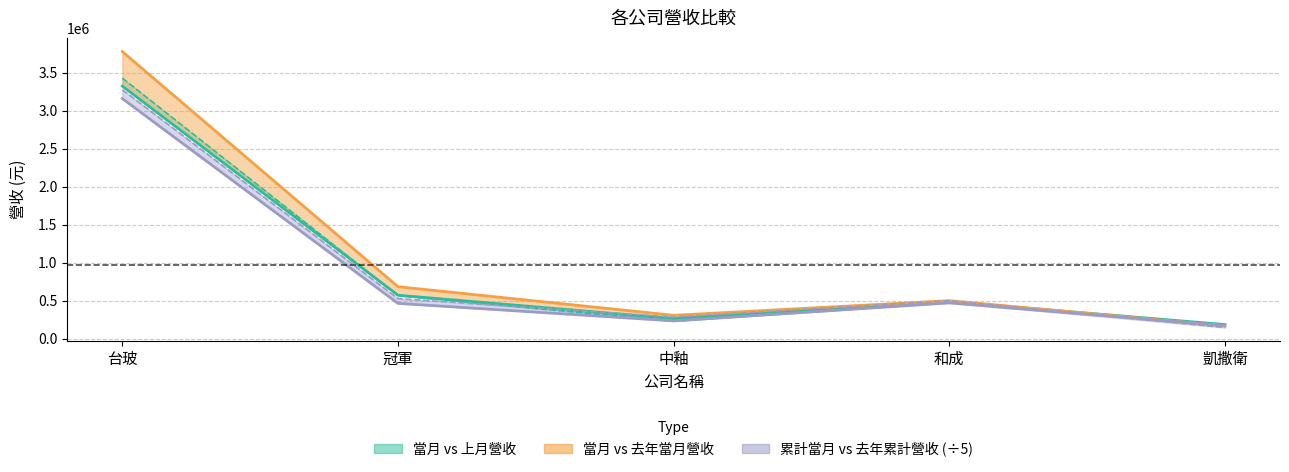

What is the spread (max minus min) of values at 凱撒衛?

39777.4